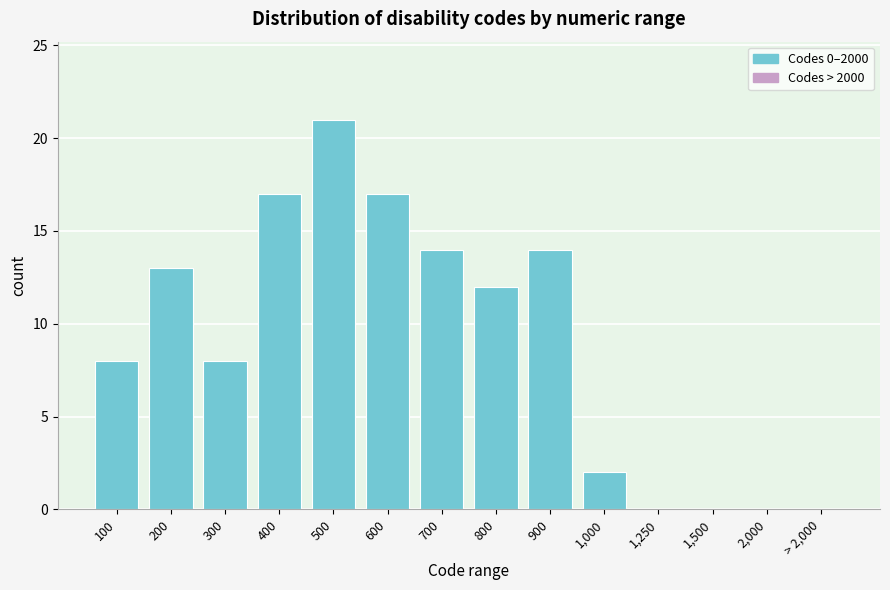

Reading left to right, extract all data points from this chart.

100=8	200=13	300=8	400=17	500=21	600=17	700=14	800=12	900=14	1,000=2	1,250=0	1,500=0	2,000=0	> 2,000=0